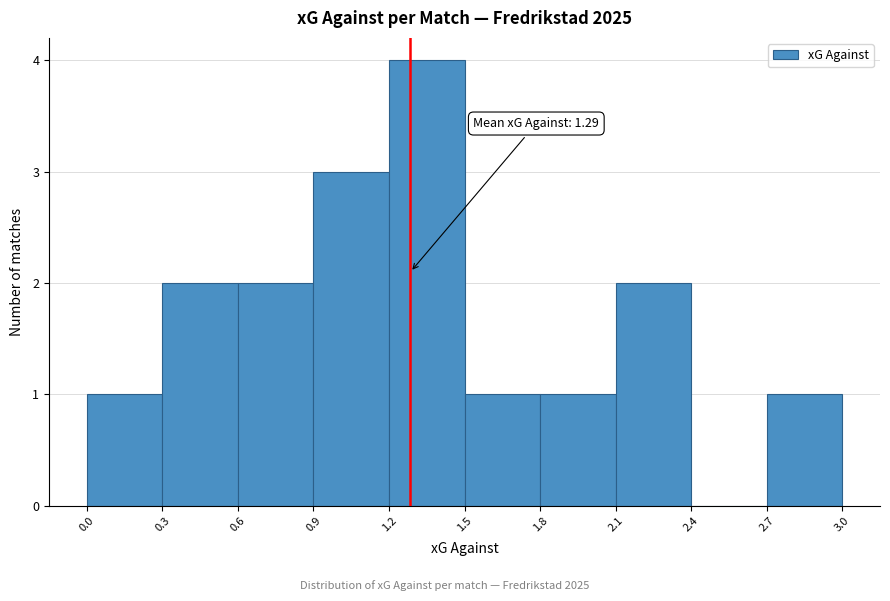

Which range on the x-axis has the tallest bar?

1.2 to 1.5